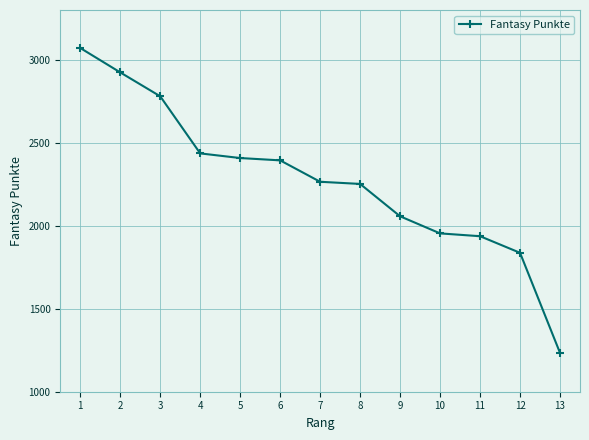

What is the value of the 8th point from the left?

2252